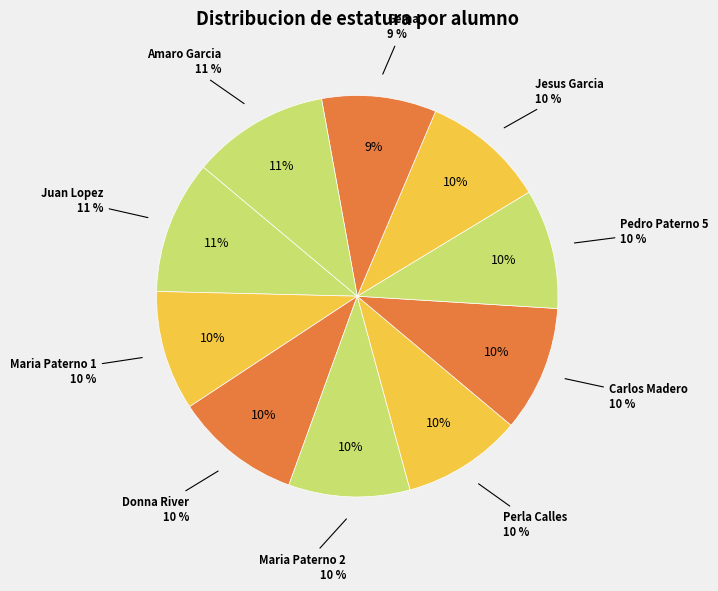

Approximately how many times larger is the value at Donna River compared to Pedro Paterno 5?

1.1